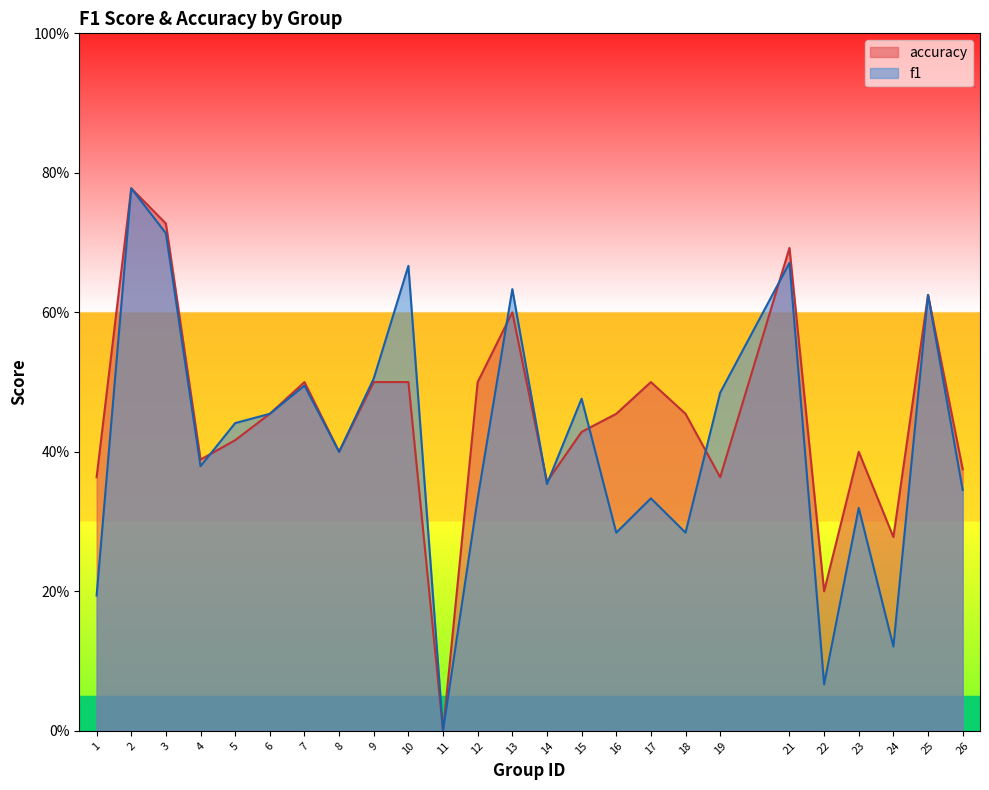

At which label does f1 reach its minimum?

11